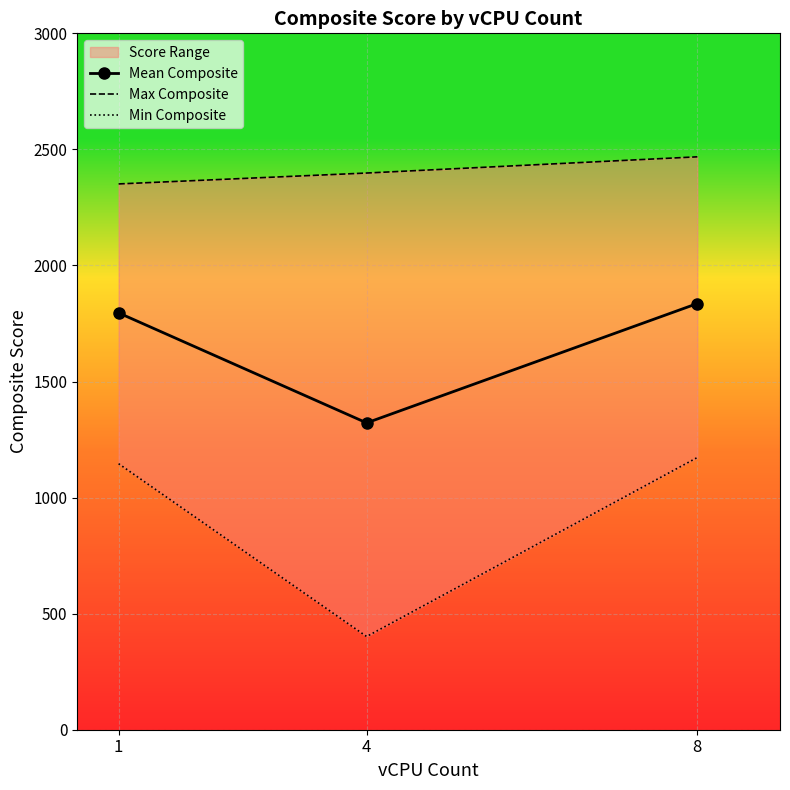

The value of Max Composite at 8 is 2468.0. True or false?

True